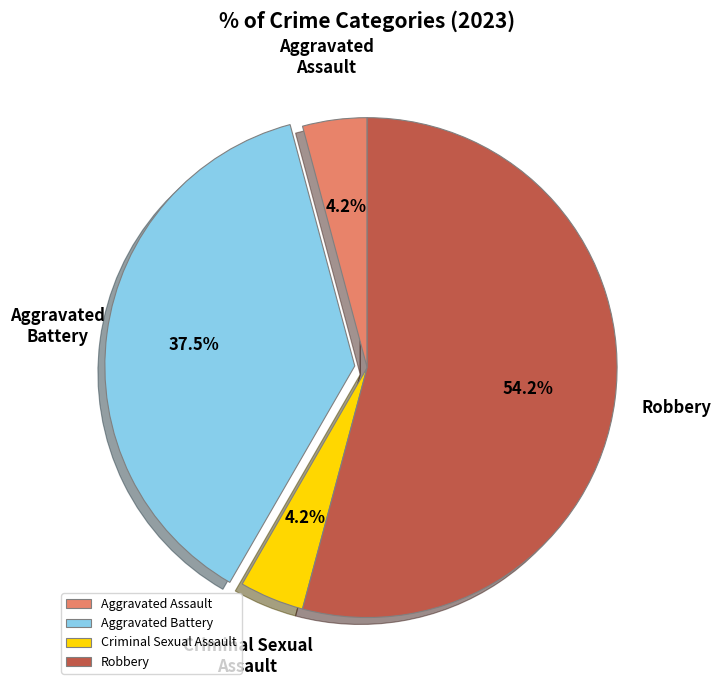

Combined, what portion of the pie is Criminal Sexual Assault and Aggravated Battery?

41.7%